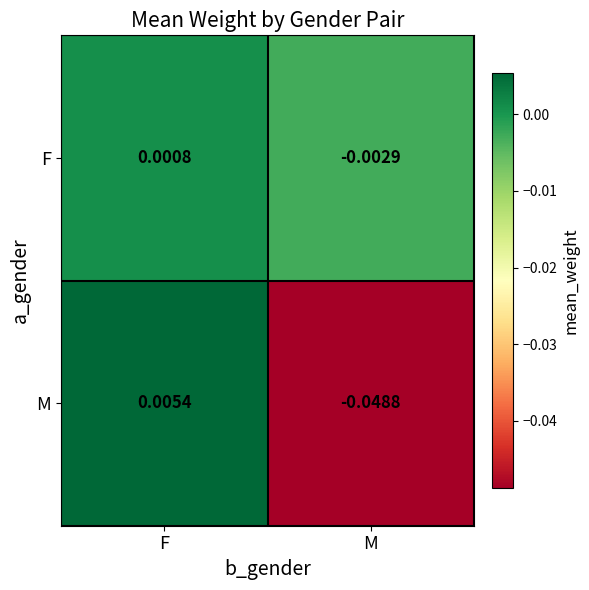

List the series in order of their peak value, highest first.

M, F